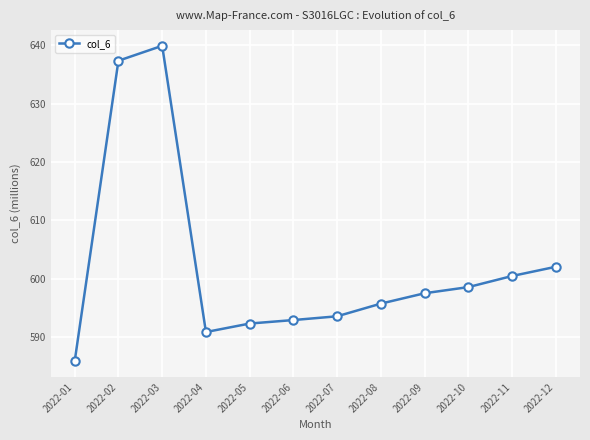

Read the value at 2022-12.

602.1